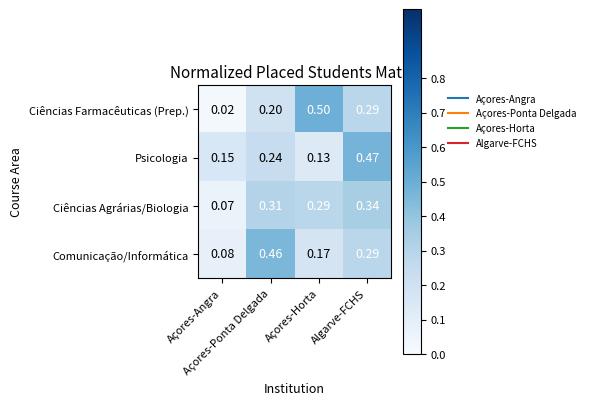

Rank the series by their maximum value, from highest to lowest.

Ciências Farmacêuticas (Prep.), Psicologia, Comunicação/Informática, Ciências Agrárias/Biologia